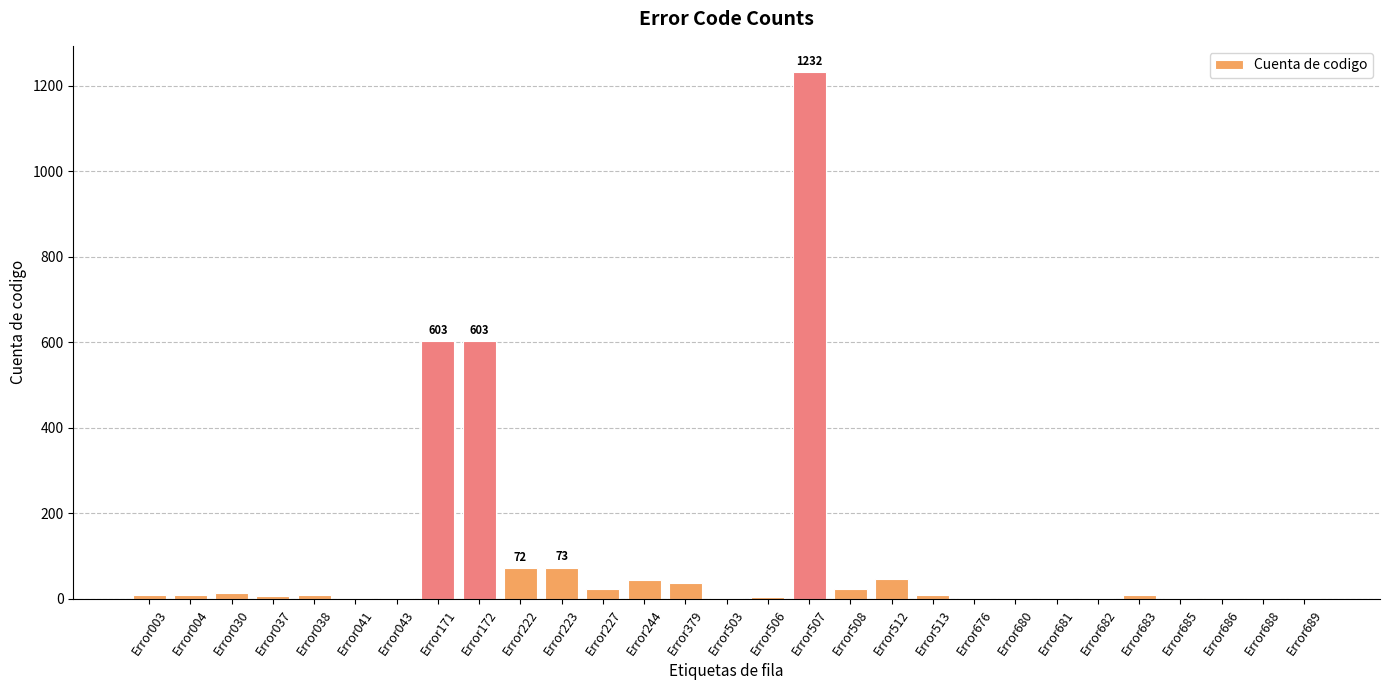

The chart shows a value of 1232 at Error507. True or false?

True